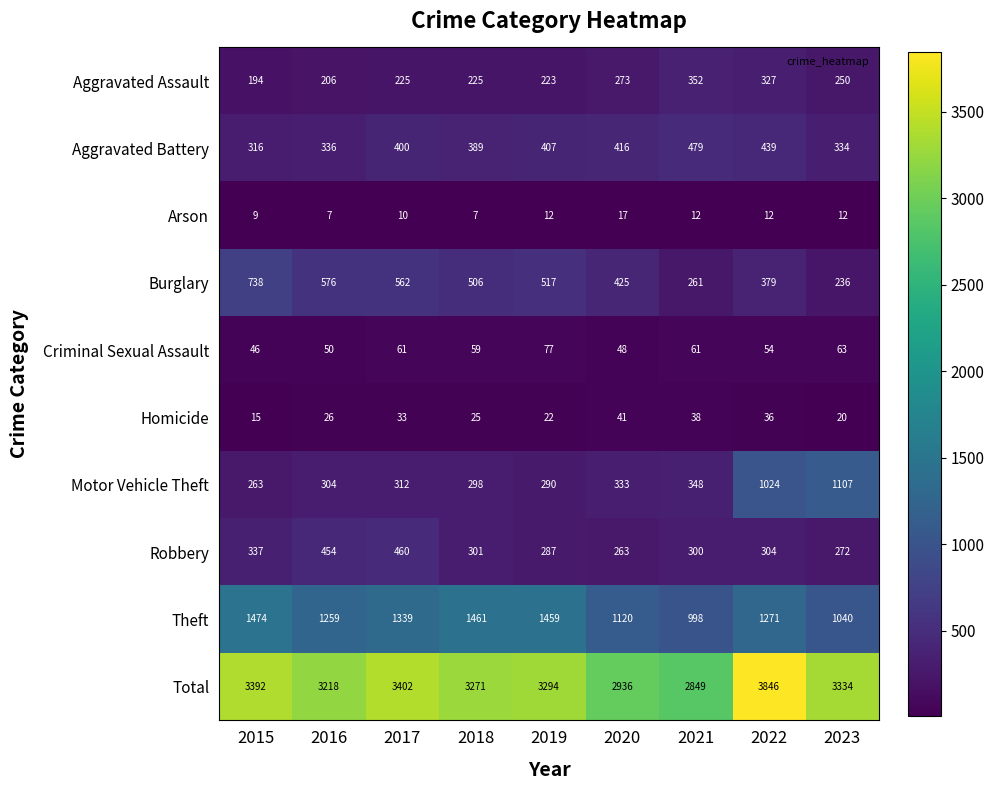

Rank the series at 2019 from highest to lowest value.

Total, Theft, Burglary, Aggravated Battery, Motor Vehicle Theft, Robbery, Aggravated Assault, Criminal Sexual Assault, Homicide, Arson